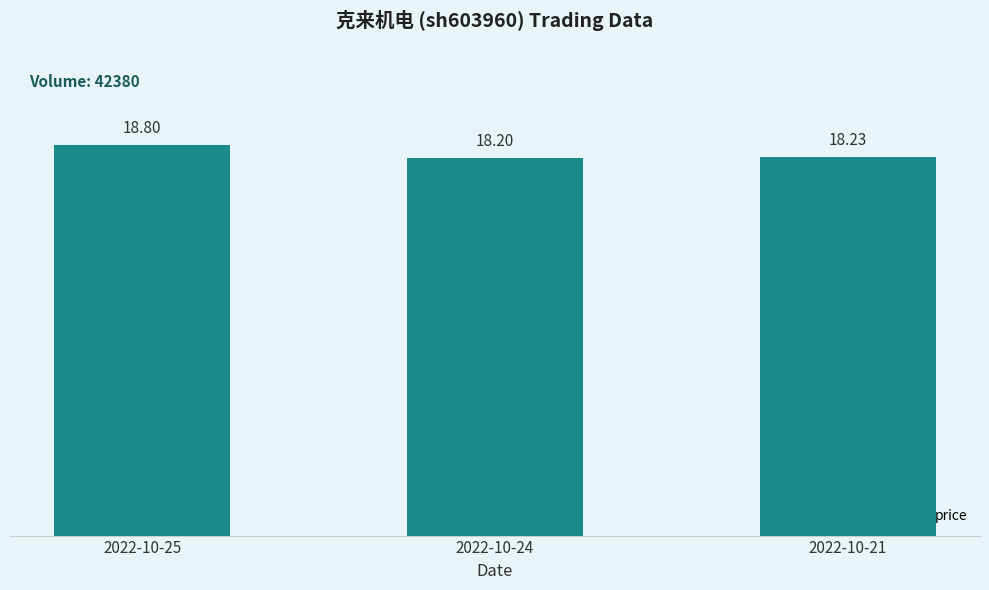

Rank the categories by value from highest to lowest.

2022-10-25, 2022-10-21, 2022-10-24